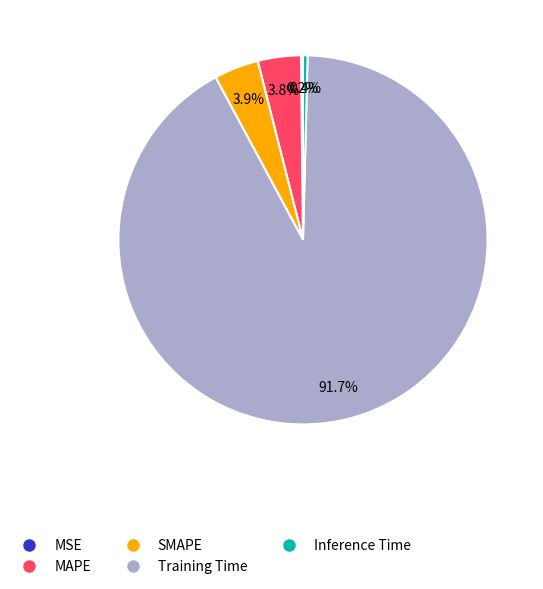

To the nearest percent, what portion does SMAPE represent?

4%